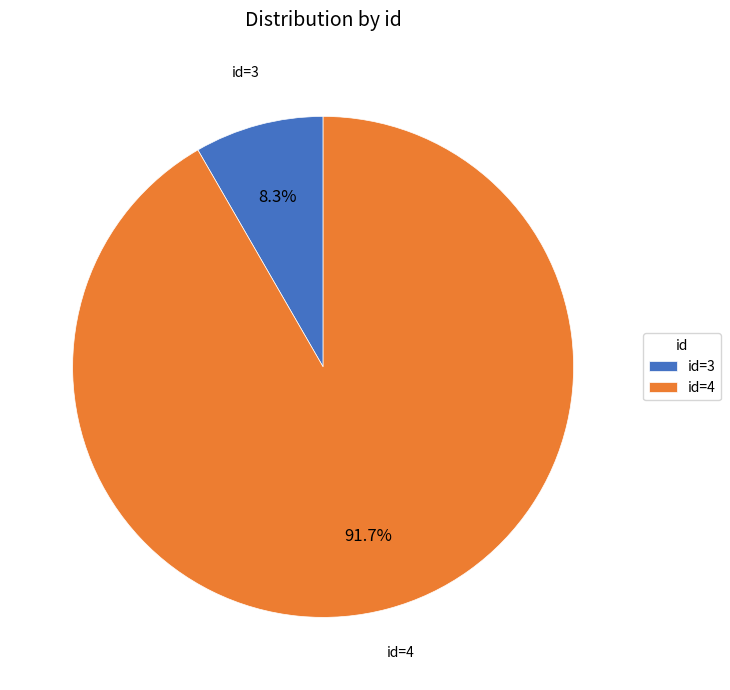

What percentage is NOT represented by id=4?

8.3%